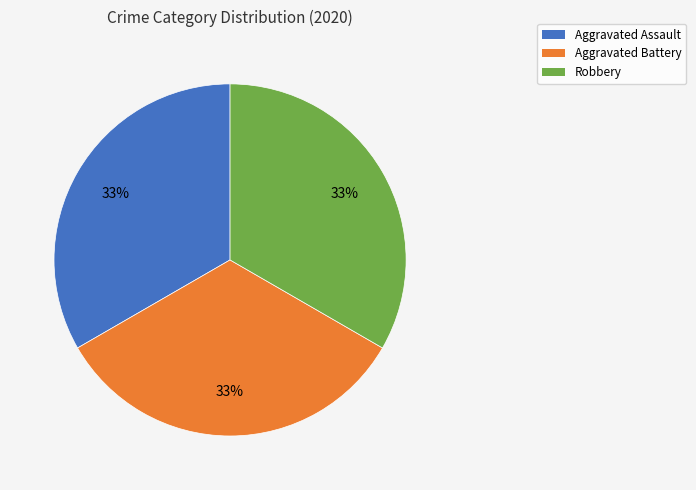

Is there any slice that represents more than half of the pie?

No